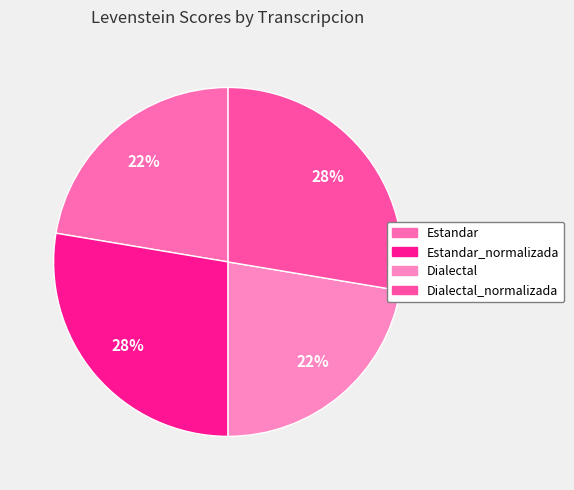

How many segments does this pie chart have?

4